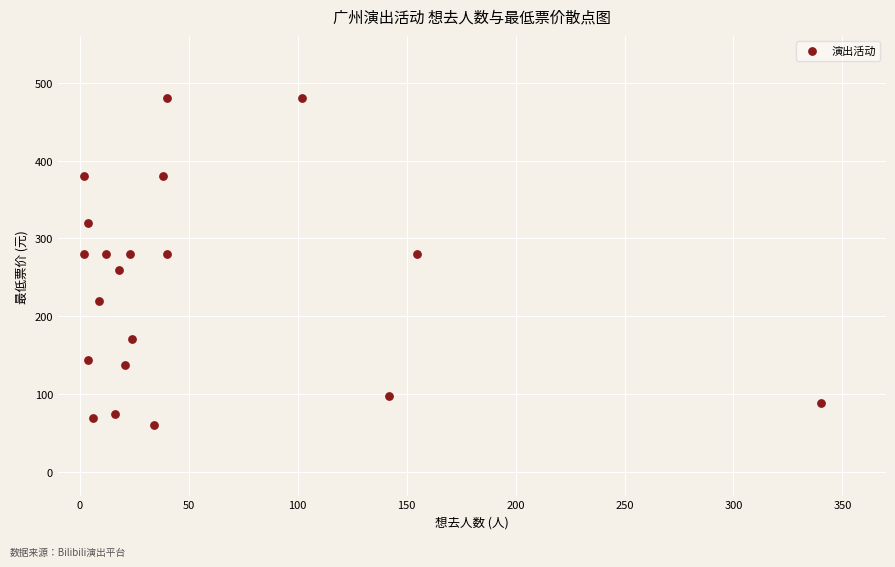

What is the range of Y values (max minus min)?

420